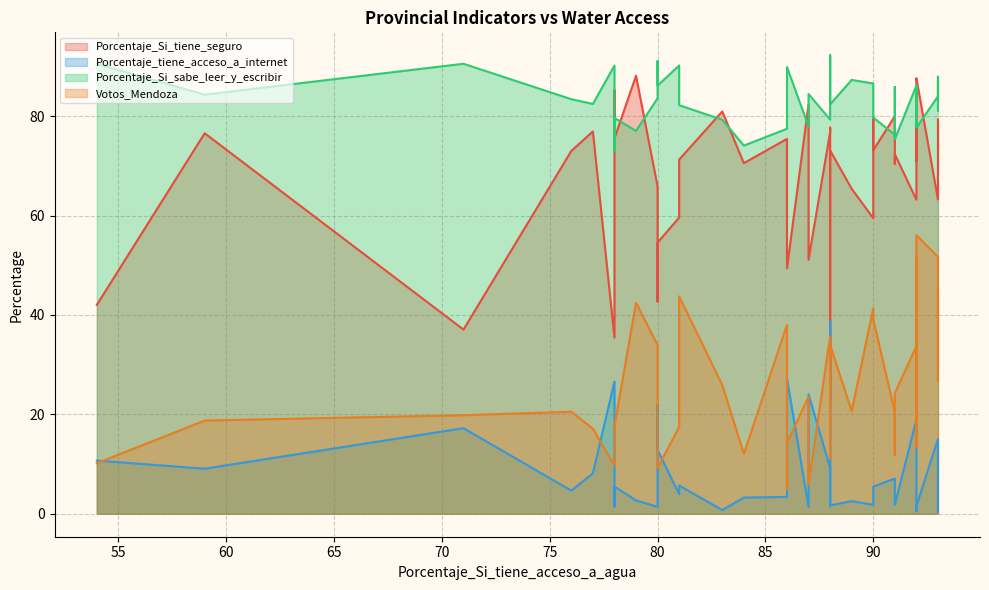

How many data points does each series have?

40